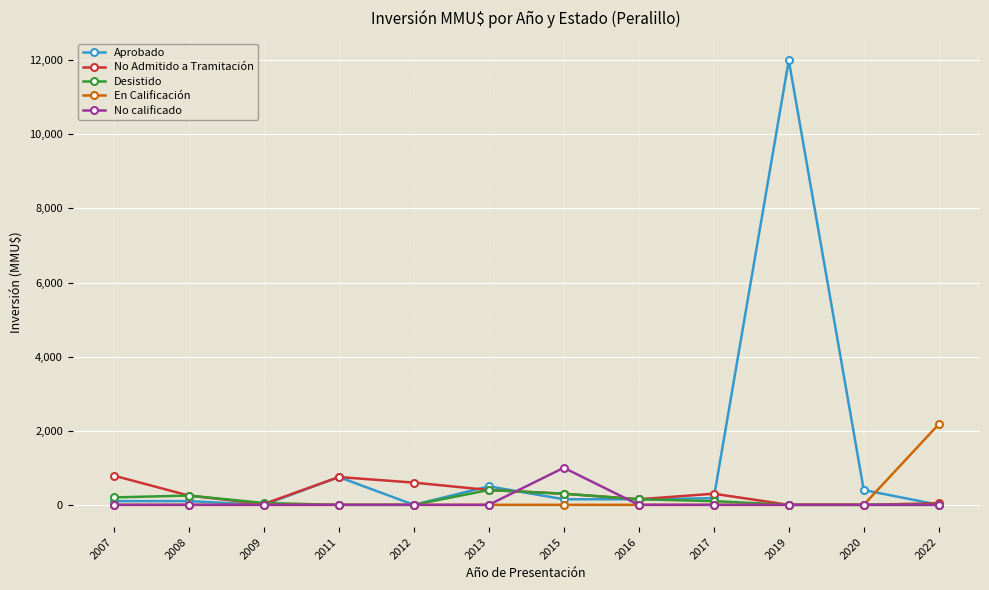

True or false: No Admitido a Tramitación has more than 0 interior local peaks.

True